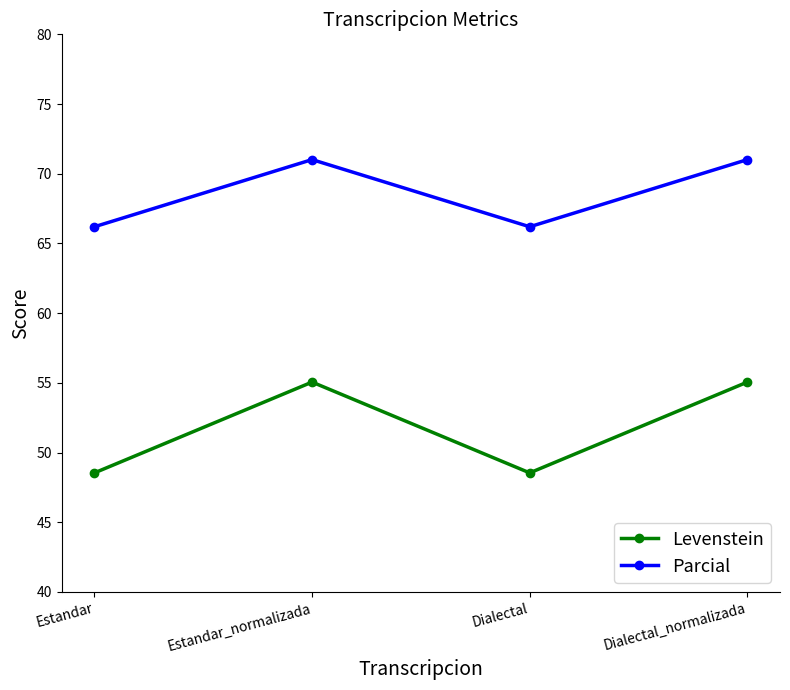

Rank the series by their maximum value, from highest to lowest.

Parcial, Levenstein